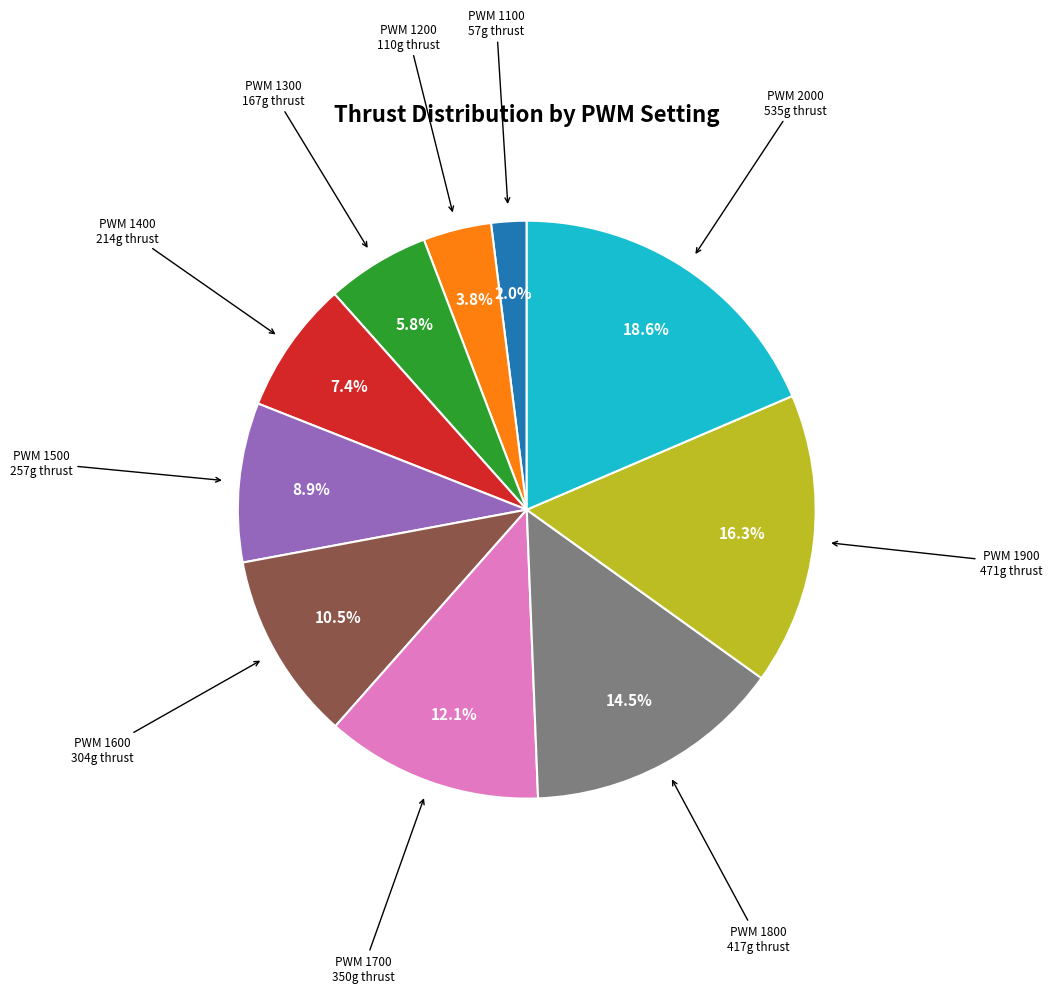

How many slices are in this pie chart?

10